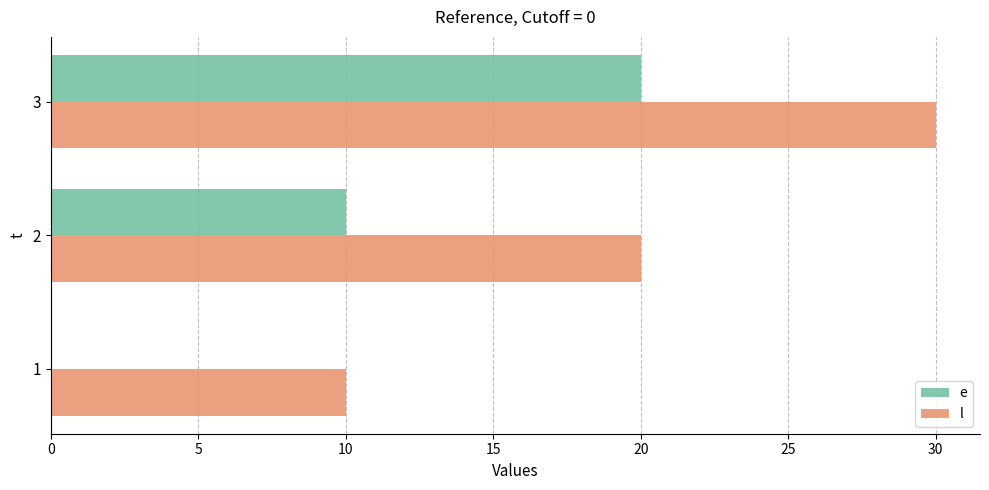

What are all the series names shown in the legend?

e, l